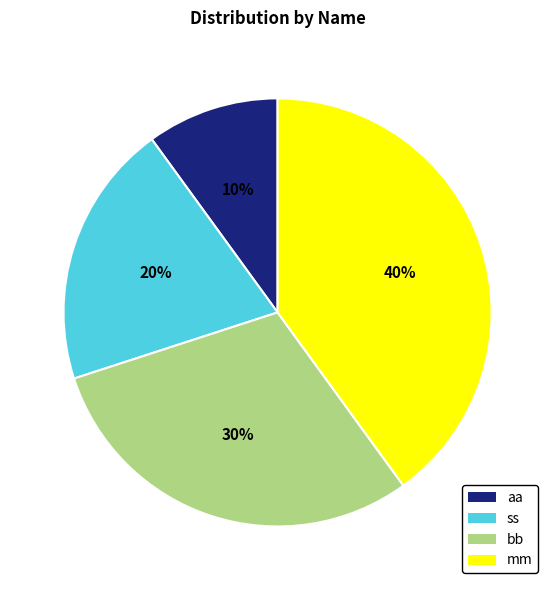

Does any single category account for the majority?

No